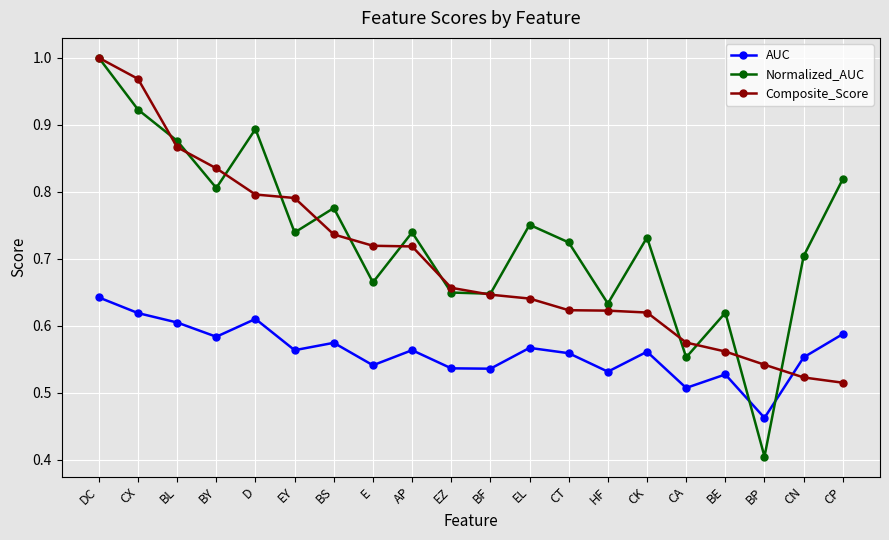

True or false: AUC has more than 0 points higher than both neighbors.

True